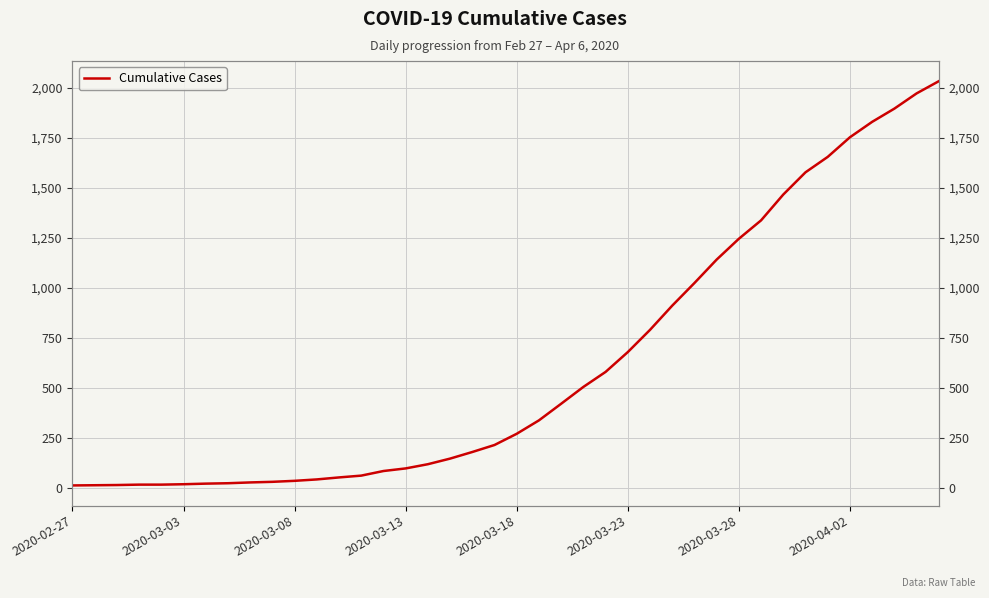

Where is the data nearest to the value 1022?

28